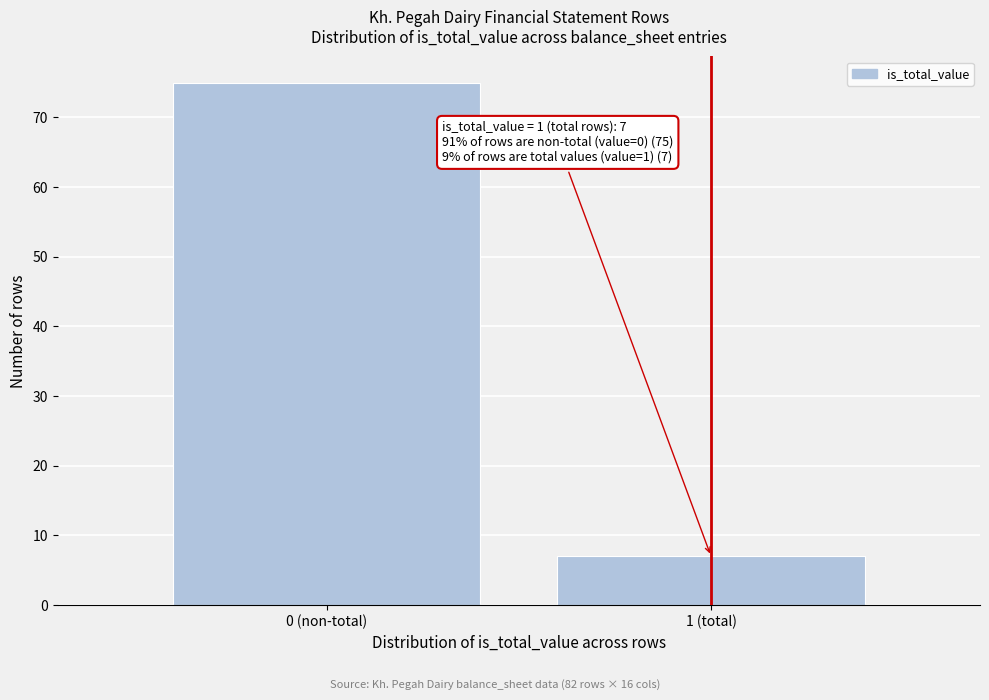

Reading left to right, extract all data points from this chart.

0 (non-total)=75	1 (total)=7